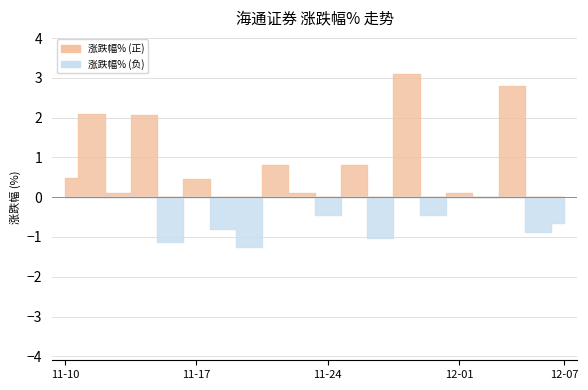

Does the chart have visible grid lines?

Yes